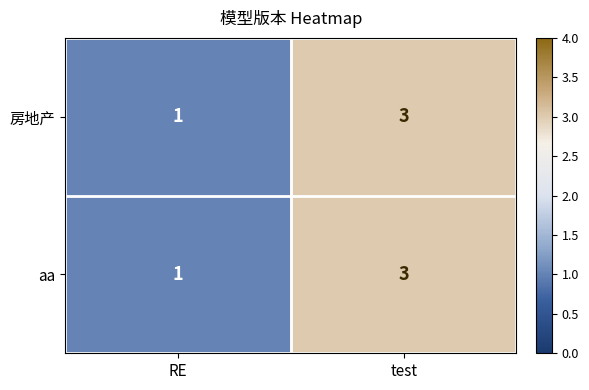

Reading right to left, extract all data points from this chart.

房地产: 3	1
aa: 3	1